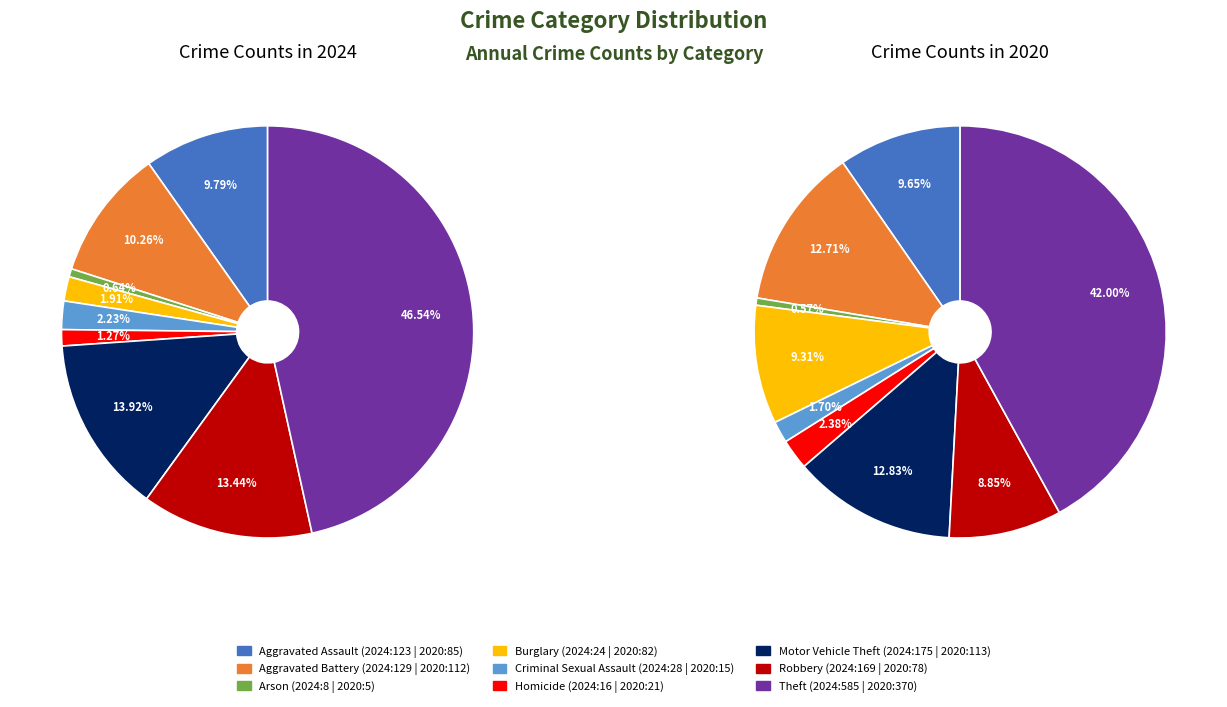

Is it true that 2 is 8% of the pie?

False